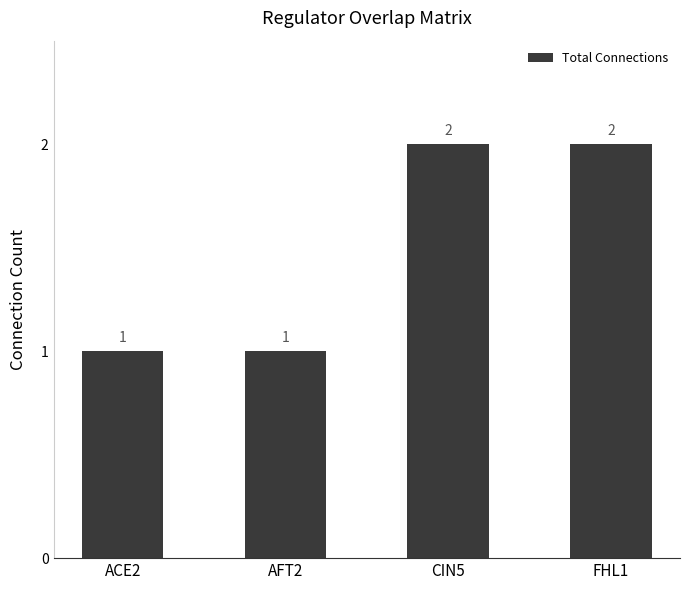

What is the label of the 4th bar from the left?

FHL1